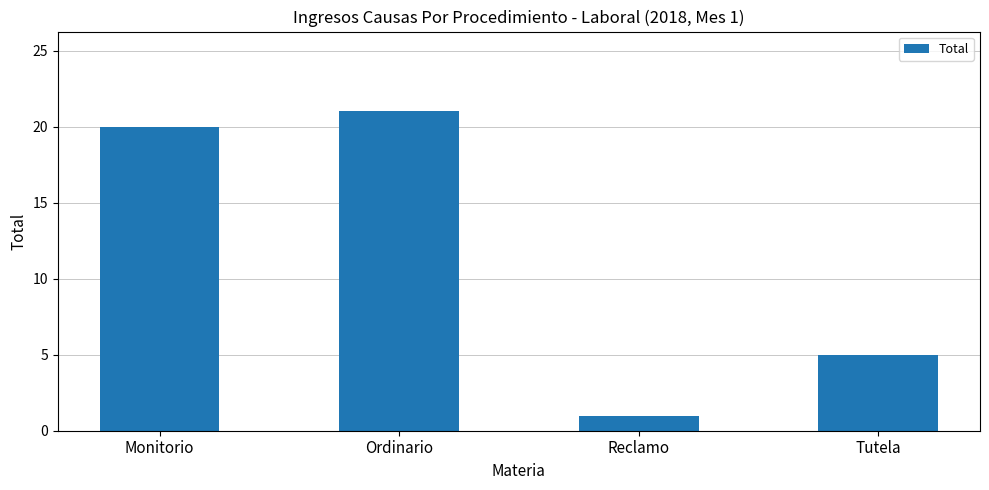

Reading left to right, what are all the values shown in this chart?

20	21	1	5